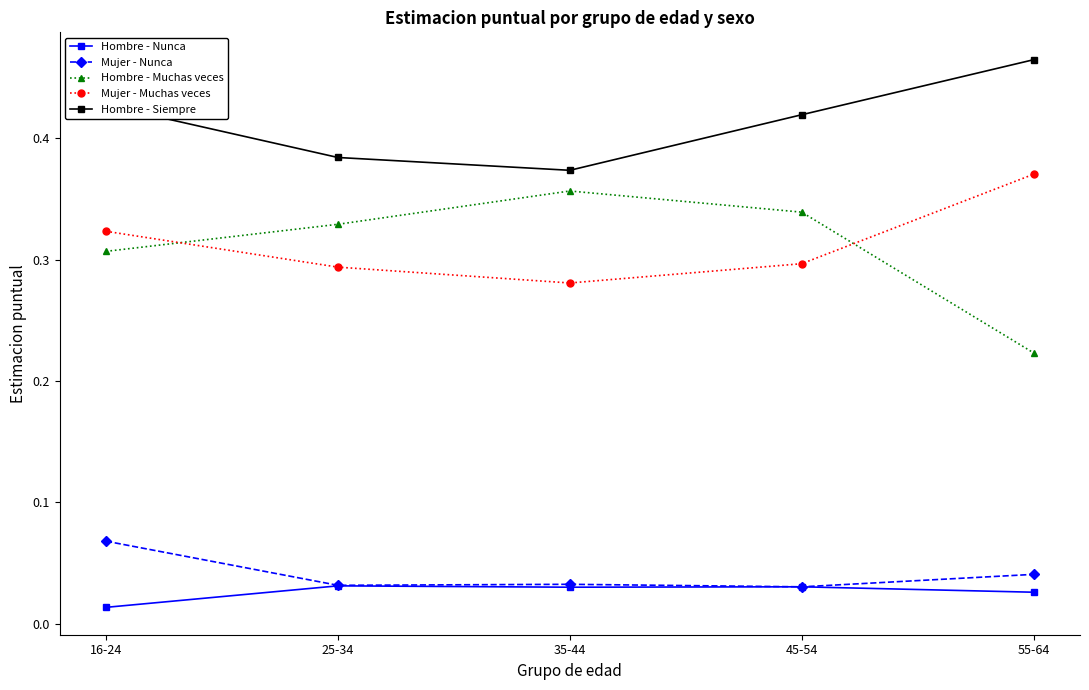

What is the total value across all series at 55-64?

1.1